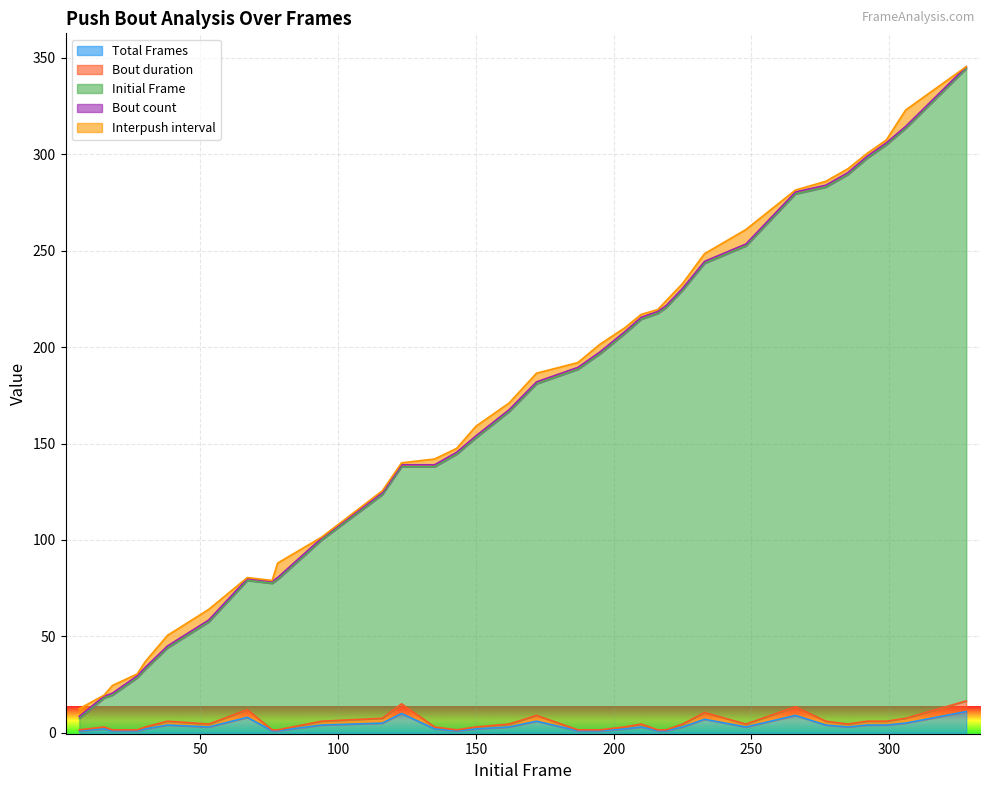

What is the total value across all series at 216?

220.0